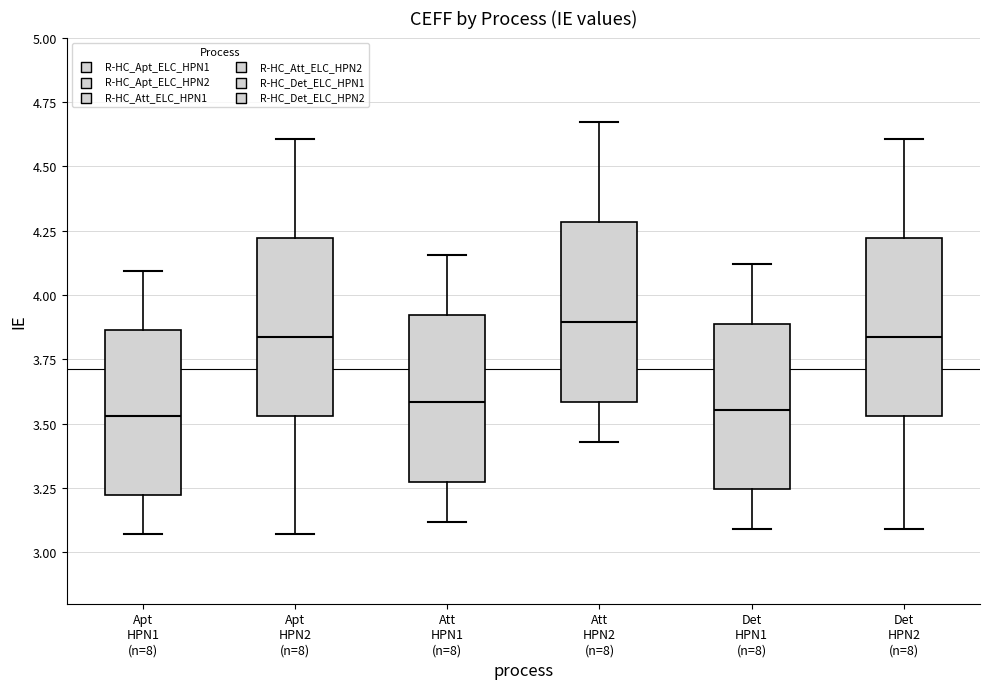

Which box's median line is the highest?

Att HPN2 (n=8)